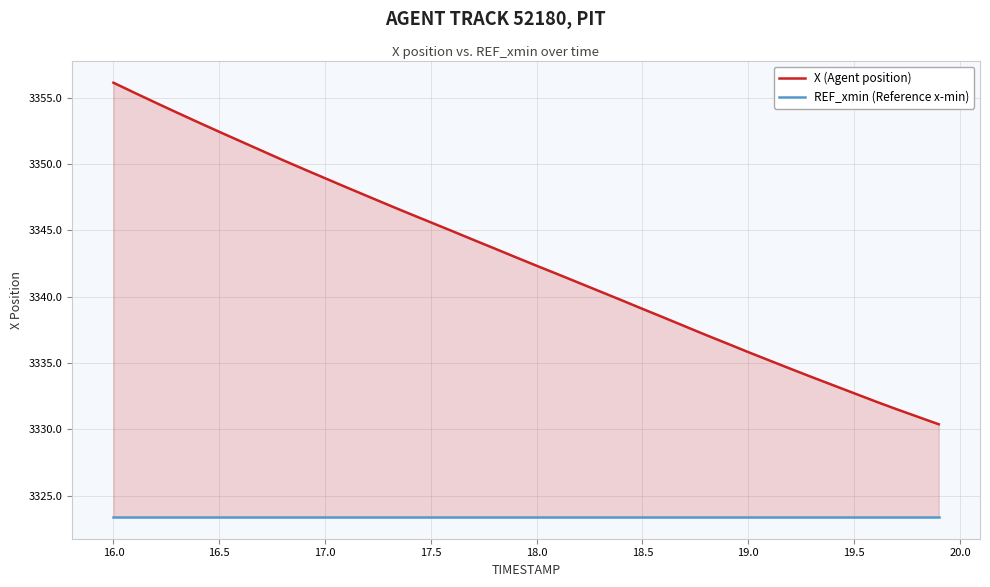

Rank the series by their maximum value, from lowest to highest.

REF_xmin (Reference x-min), X (Agent position)